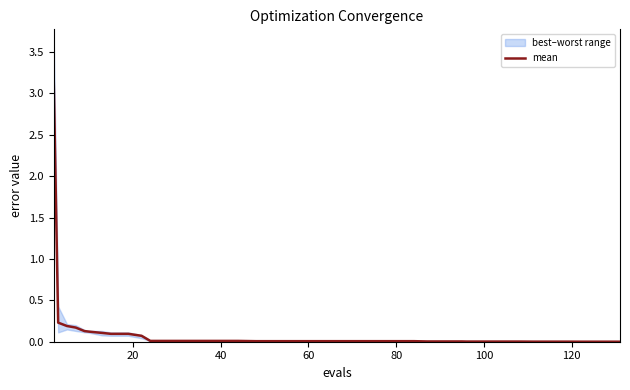

What is the highest value of the mean series?

3.1